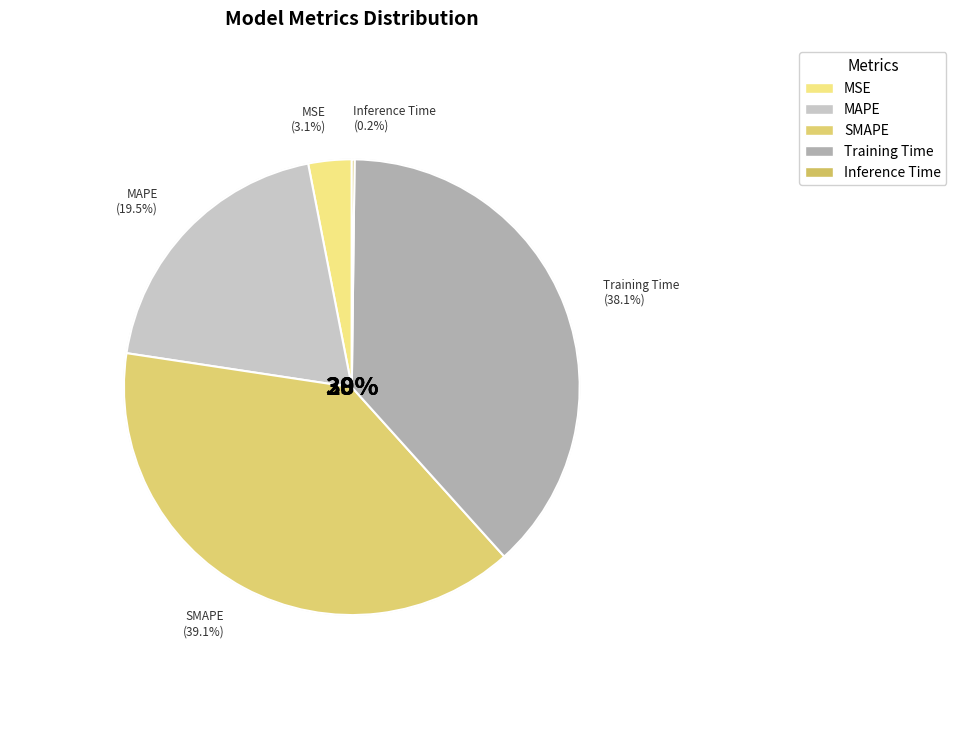

What percentage is the SMAPE slice, to the nearest percent?

39%